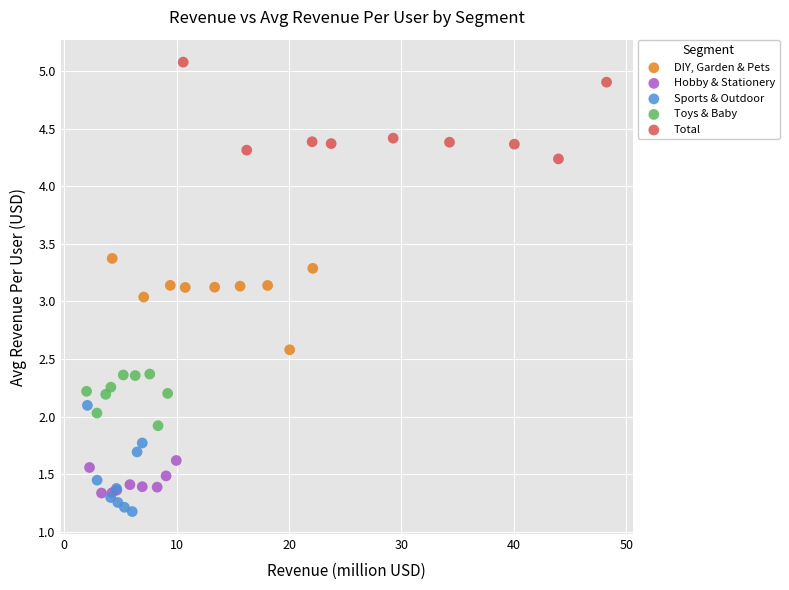

Which series reaches the minimum Y coordinate?

Sports & Outdoor